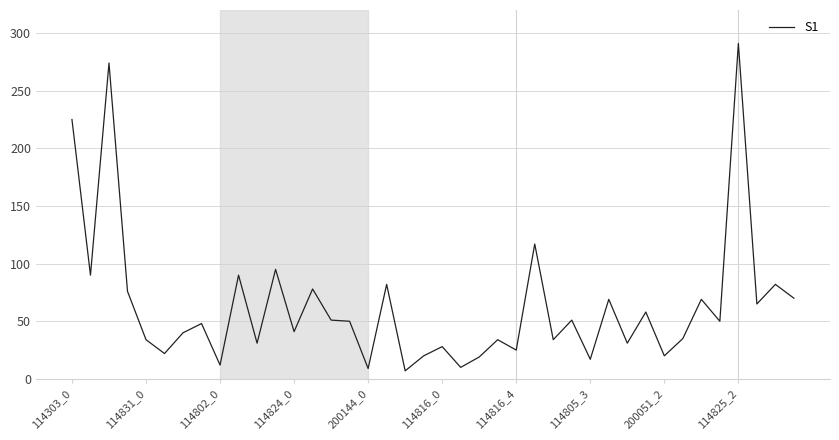

What is the greatest value displayed?

291